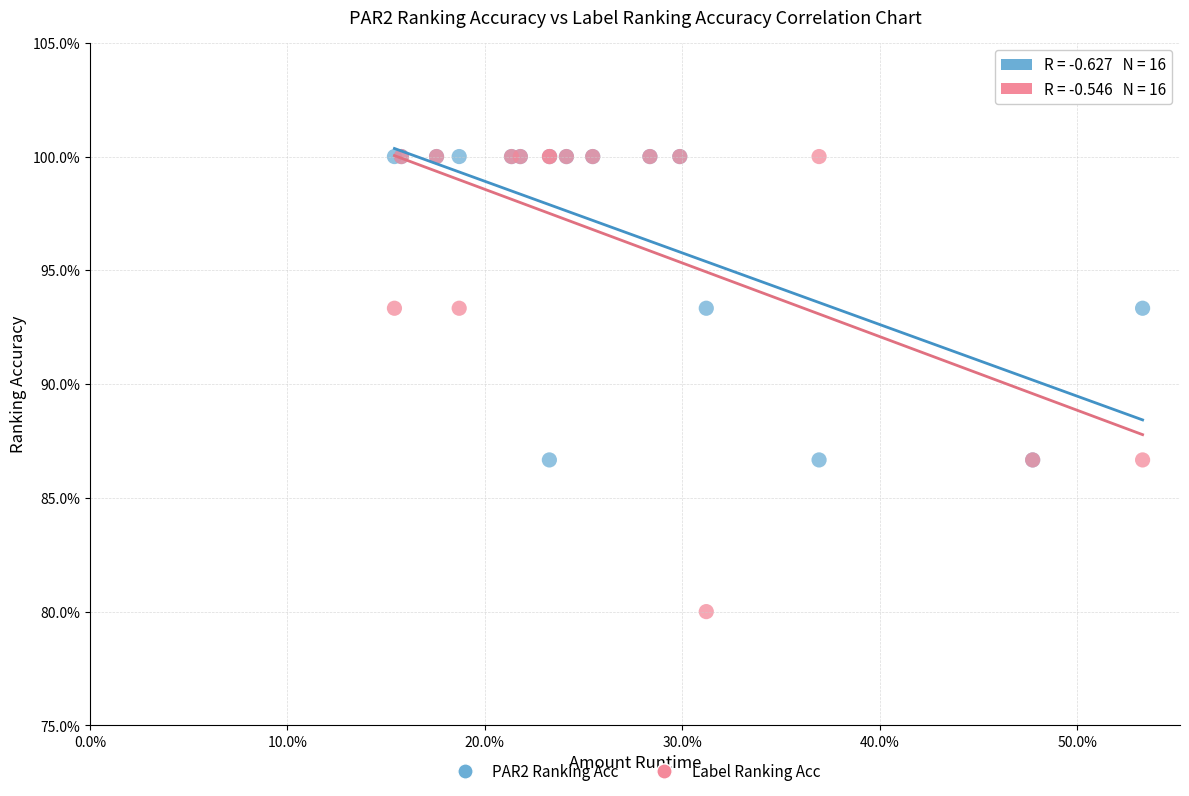

What are all the series names shown in the legend?

PAR2 Ranking Acc, Label Ranking Acc